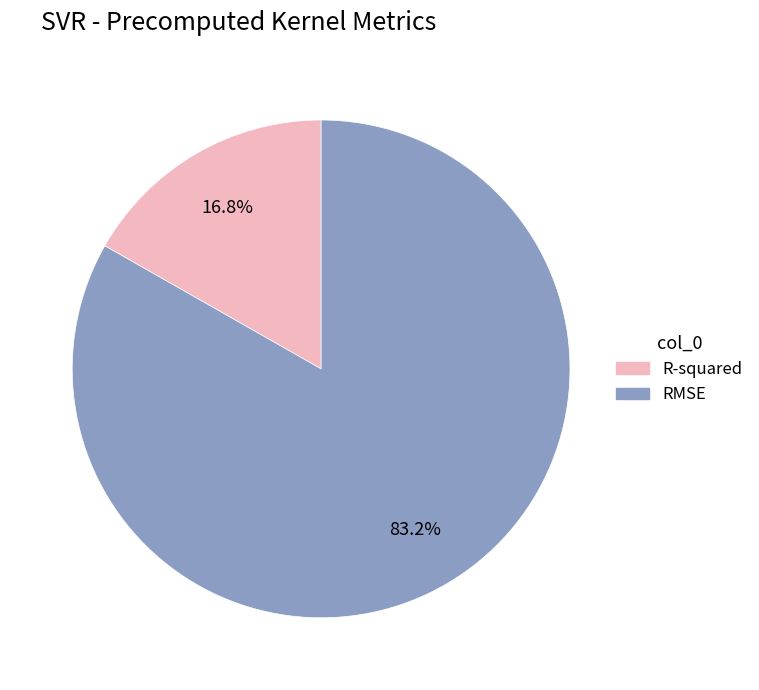

How many slices are in this pie chart?

2